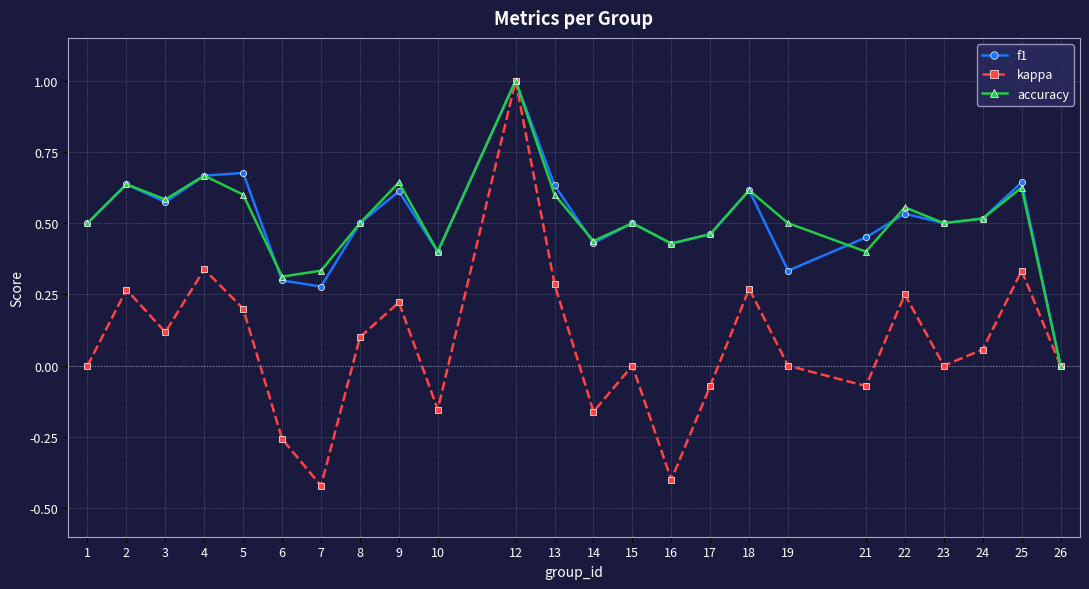

Is the value of accuracy at 1 greater than the value of kappa at 4?

Yes